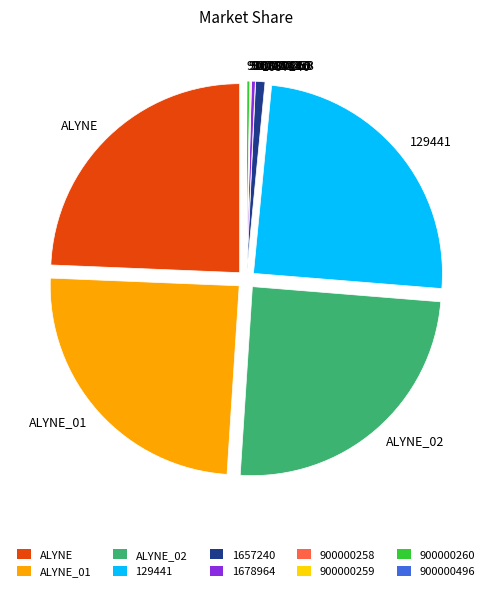

The 1657240 slice represents 1% of the pie. True or false?

True